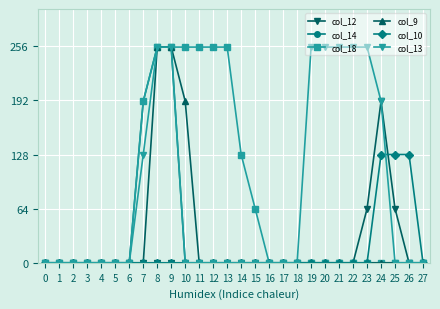

Reading left to right, transcribe all the data shown in this chart.

col_12: 0=0	1=0	2=0	3=0	4=0	5=0	6=0	7=0	8=0	9=0	10=0	11=0	12=0	13=0	14=0	15=0	16=0	17=0	18=0	19=0	20=0	21=0	22=0	23=64	24=191	25=64	26=0	27=0
col_14: 0=0	1=0	2=0	3=0	4=0	5=0	6=0	7=191	8=255	9=255	10=0	11=0	12=0	13=0	14=0	15=0	16=0	17=0	18=0	19=0	20=0	21=0	22=0	23=0	24=0	25=0	26=0	27=0
col_18: 0=0	1=0	2=0	3=0	4=0	5=0	6=0	7=191	8=255	9=255	10=255	11=255	12=255	13=255	14=128	15=64	16=0	17=0	18=0	19=0	20=0	21=0	22=0	23=0	24=0	25=0	26=0	27=0
col_9: 0=0	1=0	2=0	3=0	4=0	5=0	6=0	7=0	8=255	9=255	10=191	11=0	12=0	13=0	14=0	15=0	16=0	17=0	18=0	19=0	20=0	21=0	22=0	23=0	24=0	25=0	26=0	27=0
col_10: 0=0	1=0	2=0	3=0	4=0	5=0	6=0	7=0	8=0	9=0	10=0	11=0	12=0	13=0	14=0	15=0	16=0	17=0	18=0	19=0	20=0	21=0	22=0	23=0	24=128	25=128	26=128	27=0
col_13: 0=0	1=0	2=0	3=0	4=0	5=0	6=0	7=128	8=255	9=255	10=0	11=0	12=0	13=0	14=0	15=0	16=0	17=0	18=0	19=255	20=255	21=255	22=255	23=255	24=191	25=0	26=0	27=0